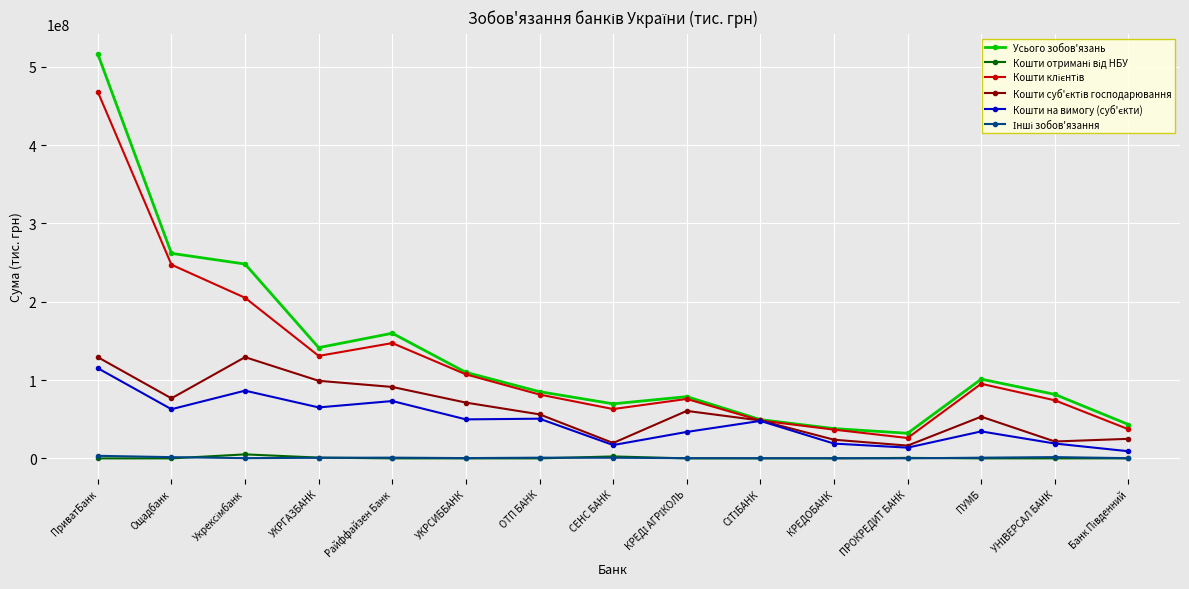

What is the greatest value displayed?

515998922.0